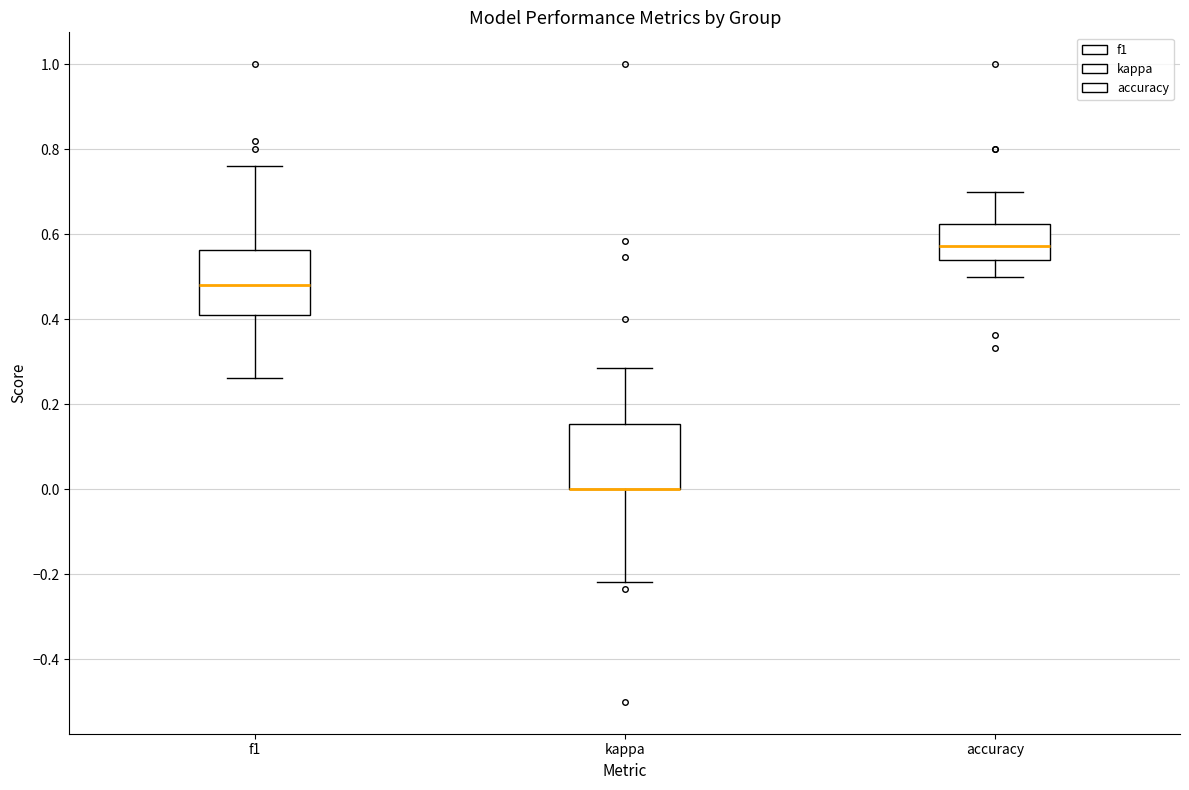

Reading left to right, transcribe this box plot: for each box, give where its median line is, the range the box spans, and where its two whiskers end, as read against the y-axis. The values are not printed on the chart, so give them approximately, as read against the axis.

f1: median 0.48, box 0.42 to 0.56, whiskers 0.26 to 0.76
kappa: median 0.00 (drawn on the box's lower edge), box 0.00 to 0.16, whiskers -0.22 to 0.28
accuracy: median 0.58, box 0.54 to 0.62, whiskers 0.50 to 0.70